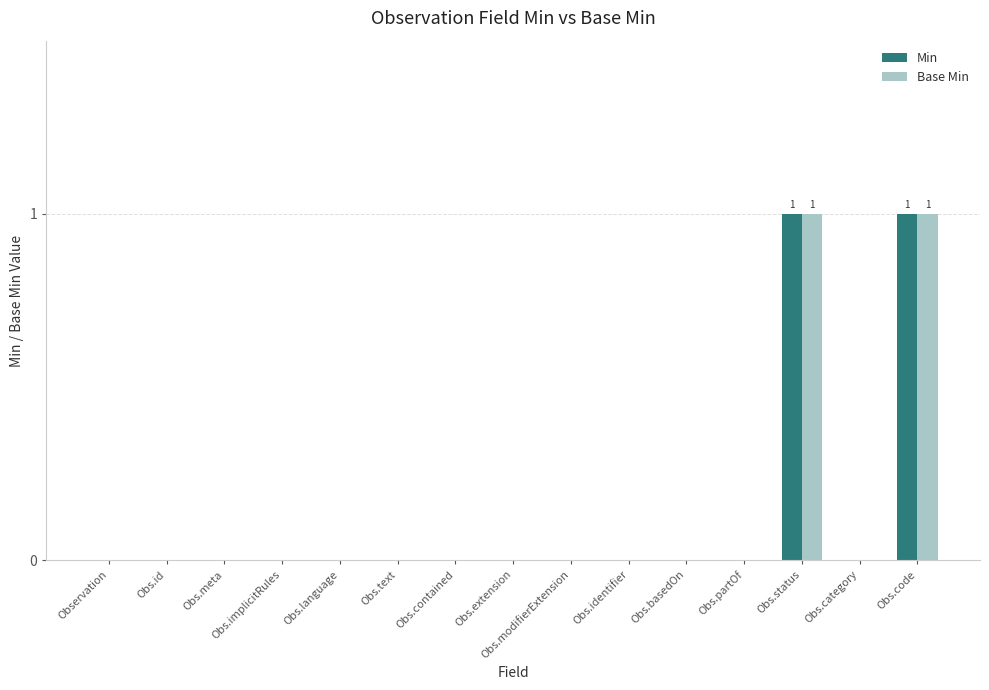

Does the chart contain stacked bars?

No